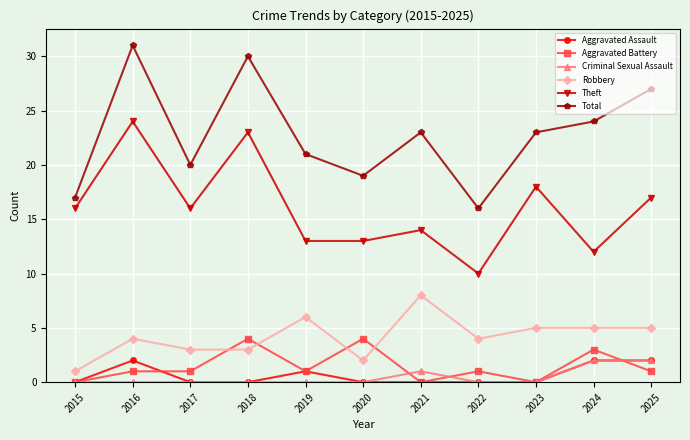

Read the Theft value at 2017, to the nearest 5.

15